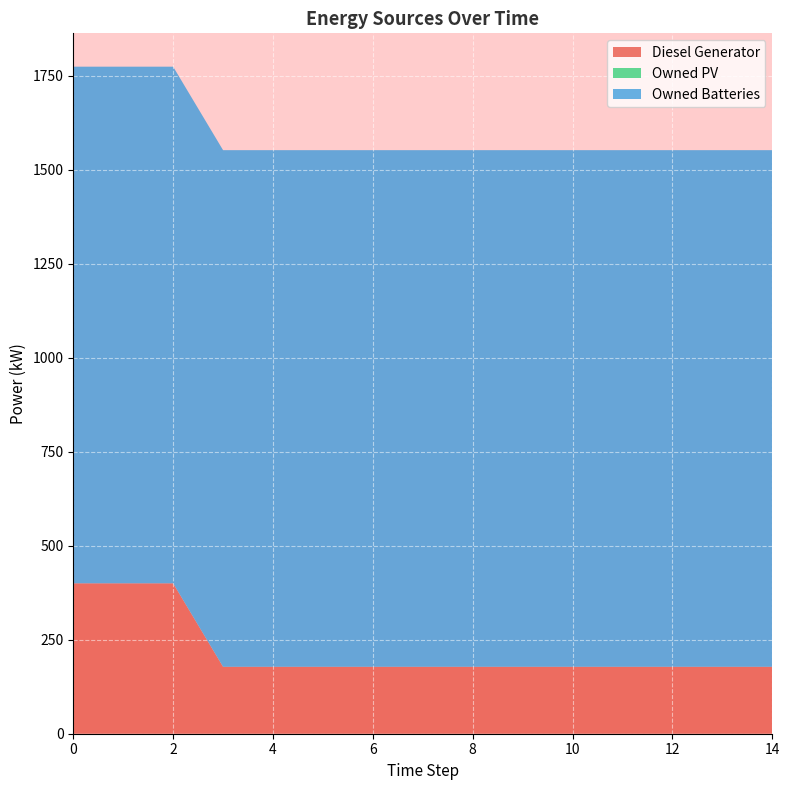

Reading left to right, list all the values displayed in this chart.

Diesel Generator: 400	400	400	178	178	178	178	178	178	178	178	178	178	178	178
Owned PV: 0	0	0	0	0	0	0	0	0	0	0	0	0	0	0
Owned Batteries: 1374	1374	1374	1374	1374	1374	1374	1374	1374	1374	1374	1374	1374	1374	1374